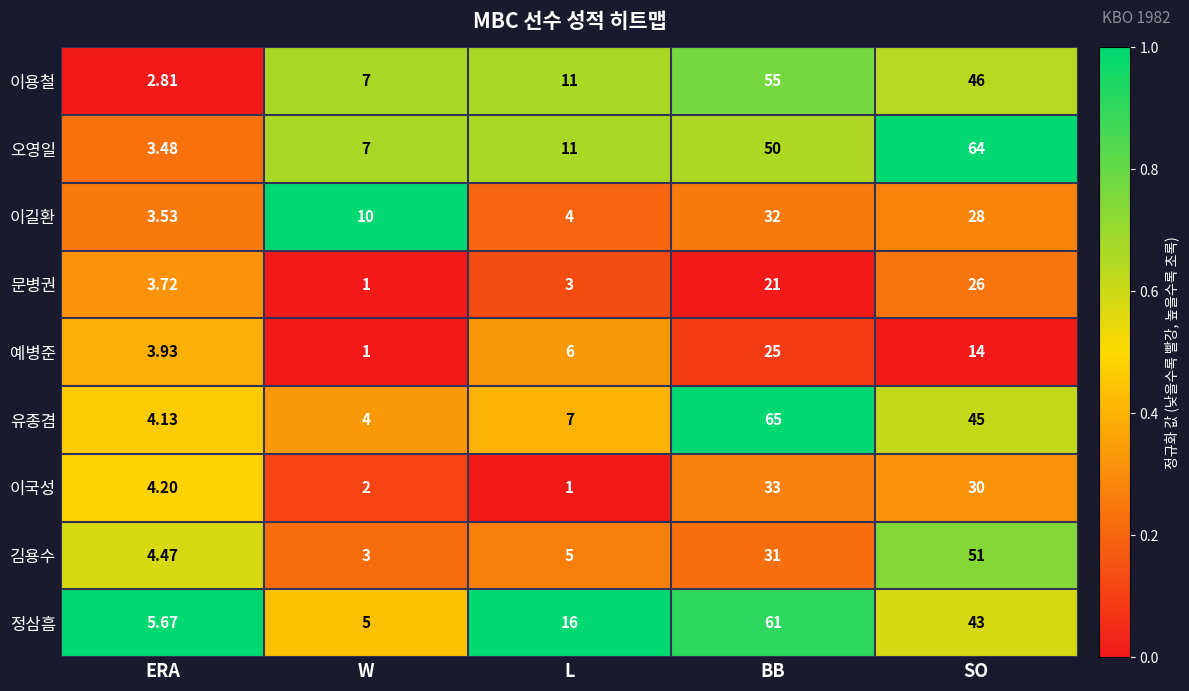

At which category is the sum across all series the highest?

BB